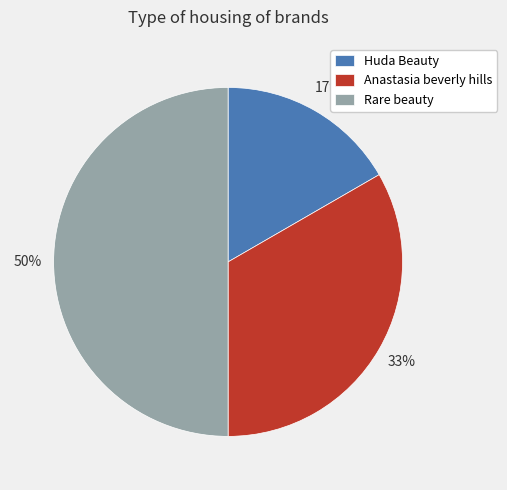

Does Anastasia beverly hills account for over 50% of the chart?

No